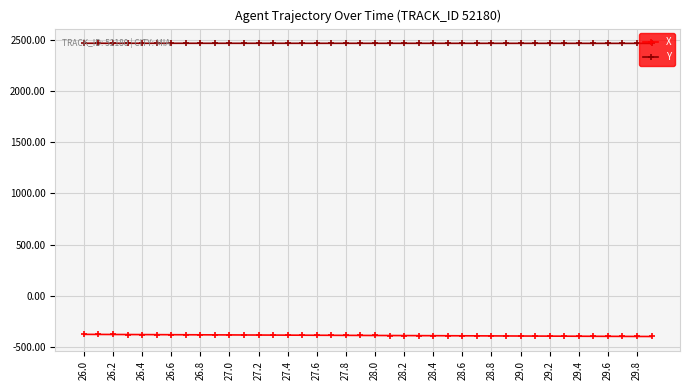

What is the maximum value shown in the chart?

2467.6